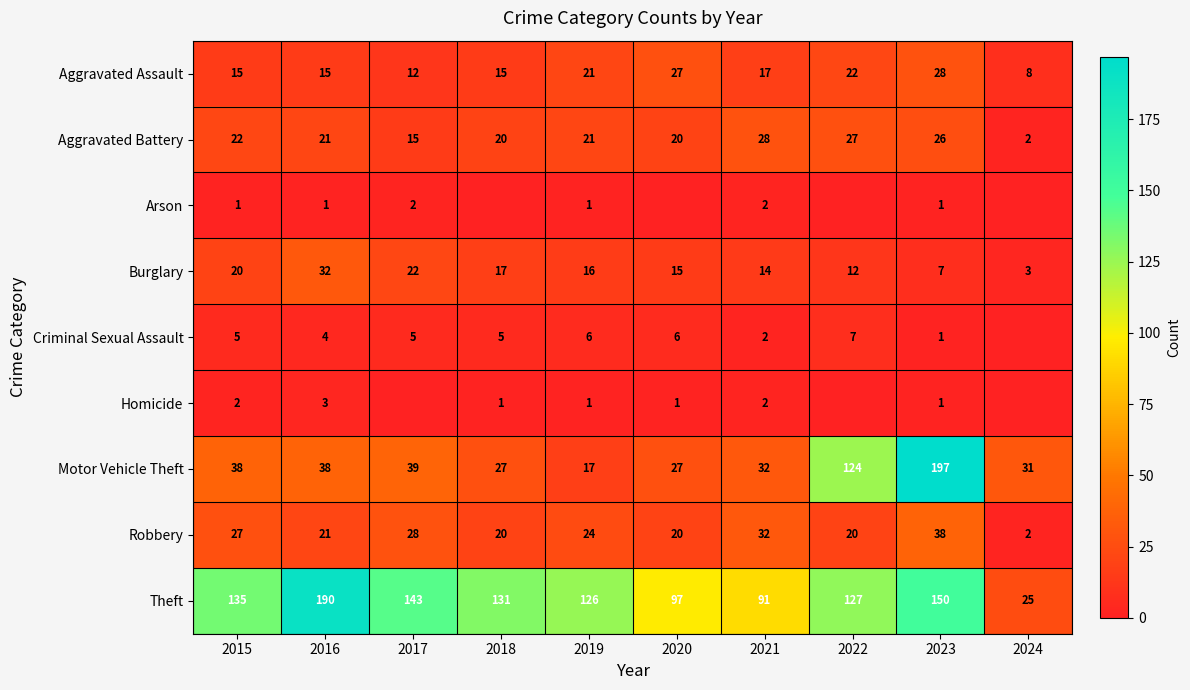

At which label is Burglary closest to 17?

2018